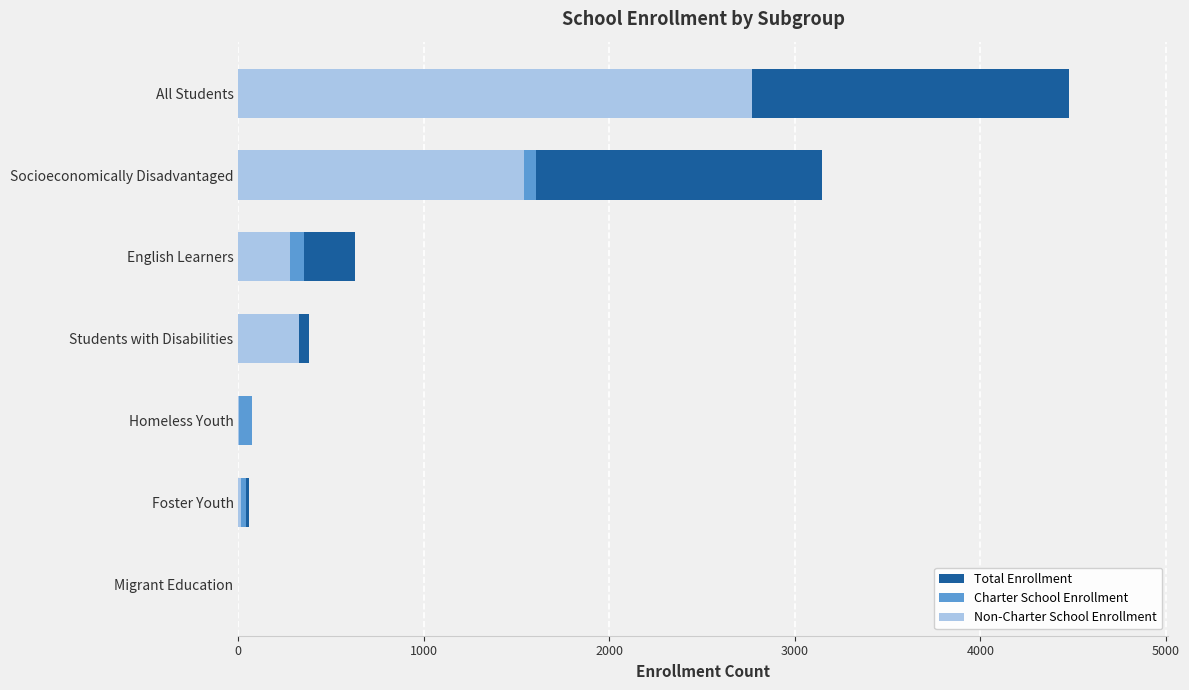

At Migrant Education, list the series in order from smallest to largest.

Total Enrollment, Charter School Enrollment, Non-Charter School Enrollment